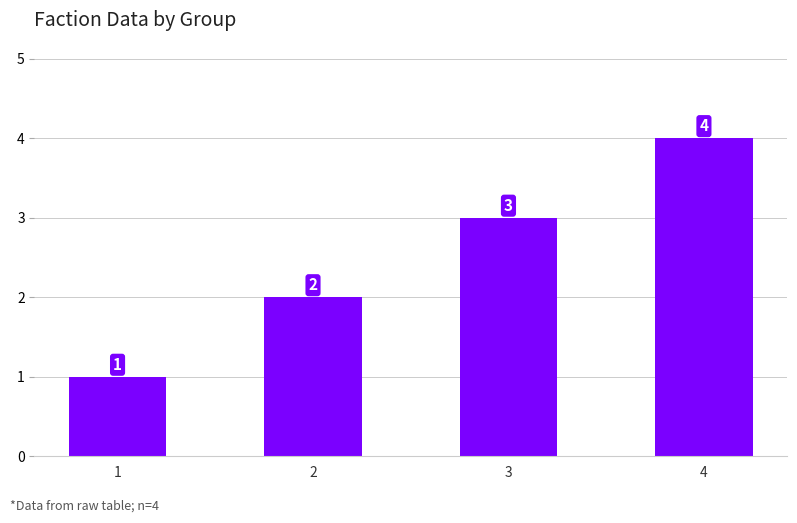

The value at 1 is 1. True or false?

True